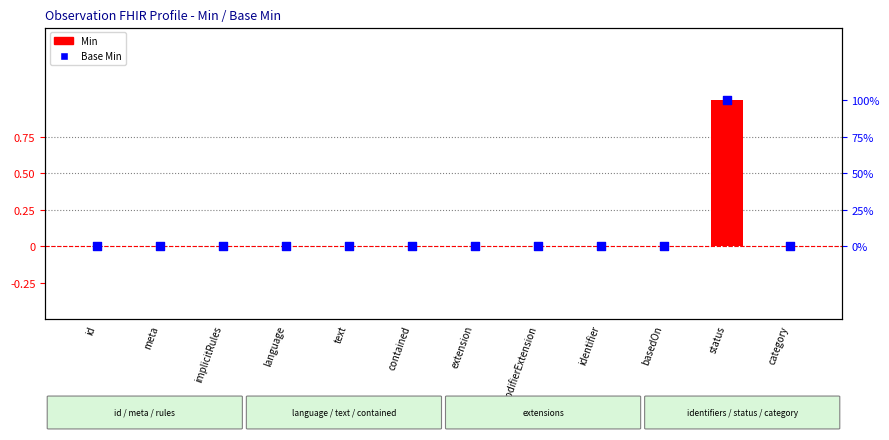

Which series has the largest total across all categories?

Min